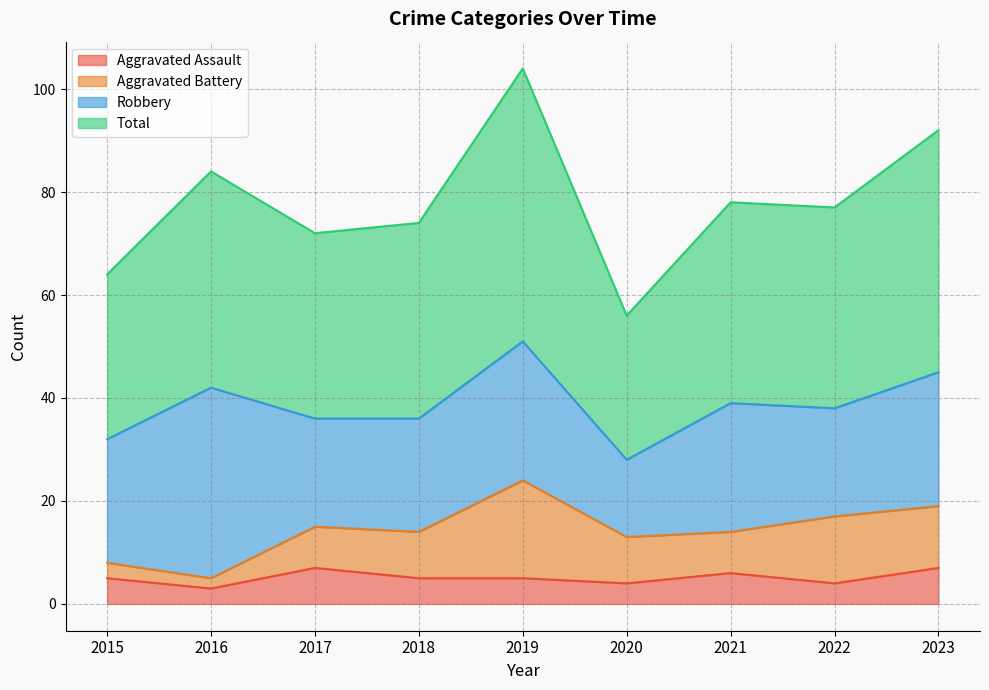

At how many categories does at least one series exceed 8?

9